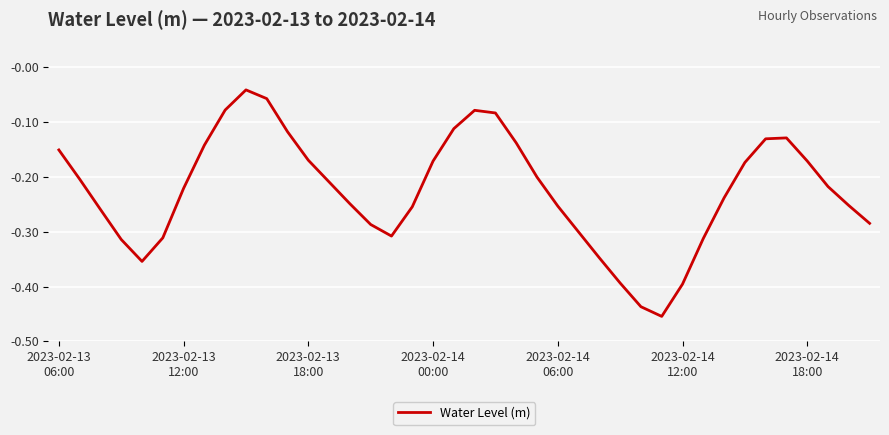

What is the difference between the maximum and minimum values?

0.4